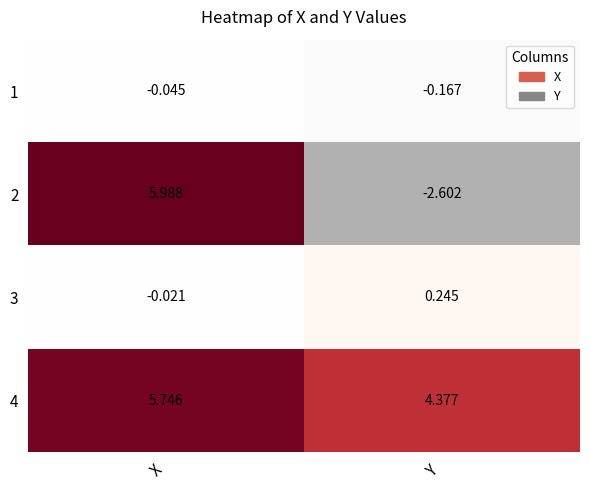

Where is 3 nearest to the value 0?

X